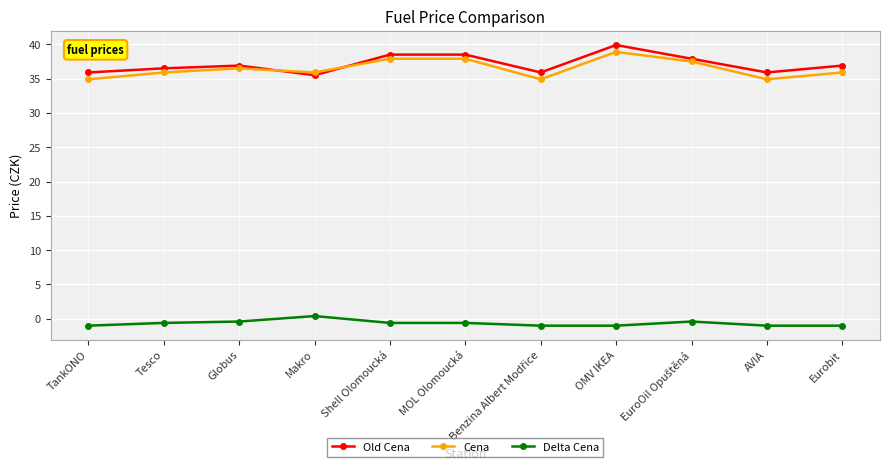

Which category has the highest value across all series?

OMV IKEA